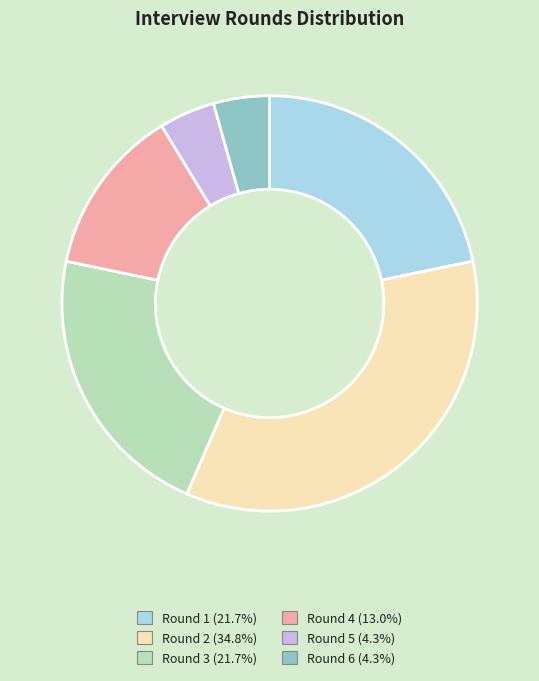

Approximately how many times larger is the value at Round 3 compared to Round 6?

5.0